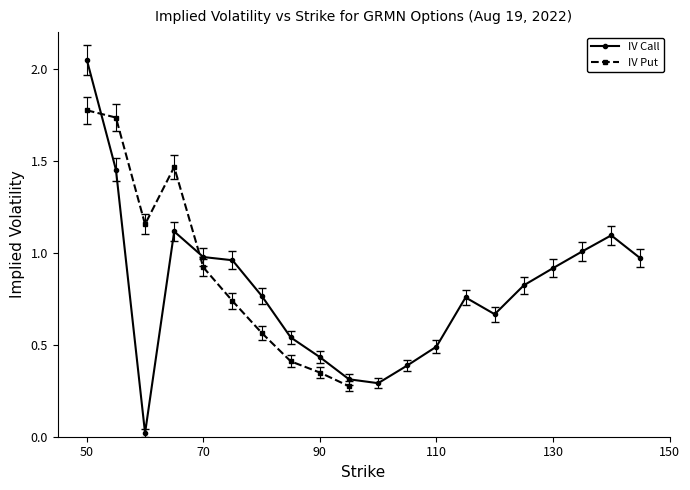

What is the sum of all values?

16.0